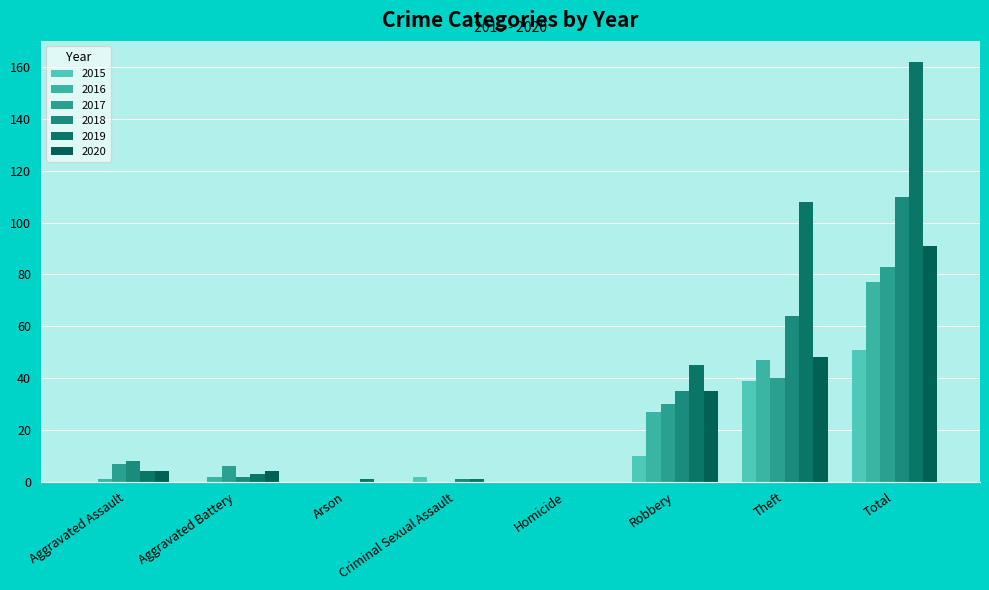

At which label does 2019 first exceed 4?

Robbery